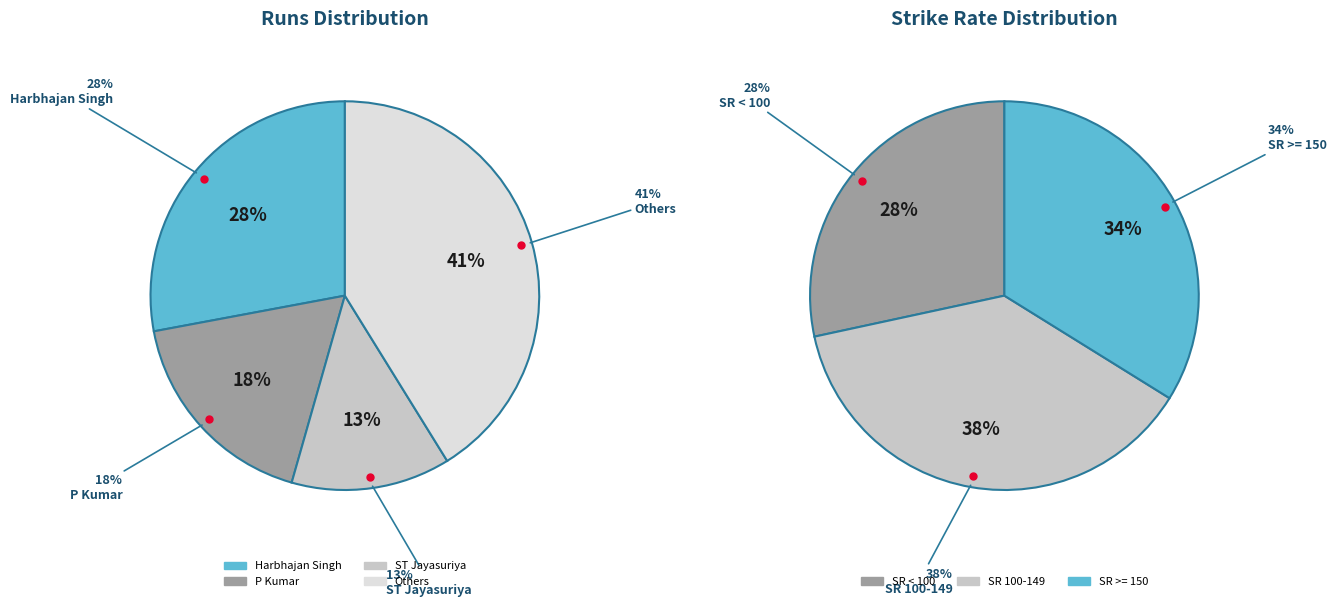

To the nearest percent, what portion does P Kumar represent?

18%